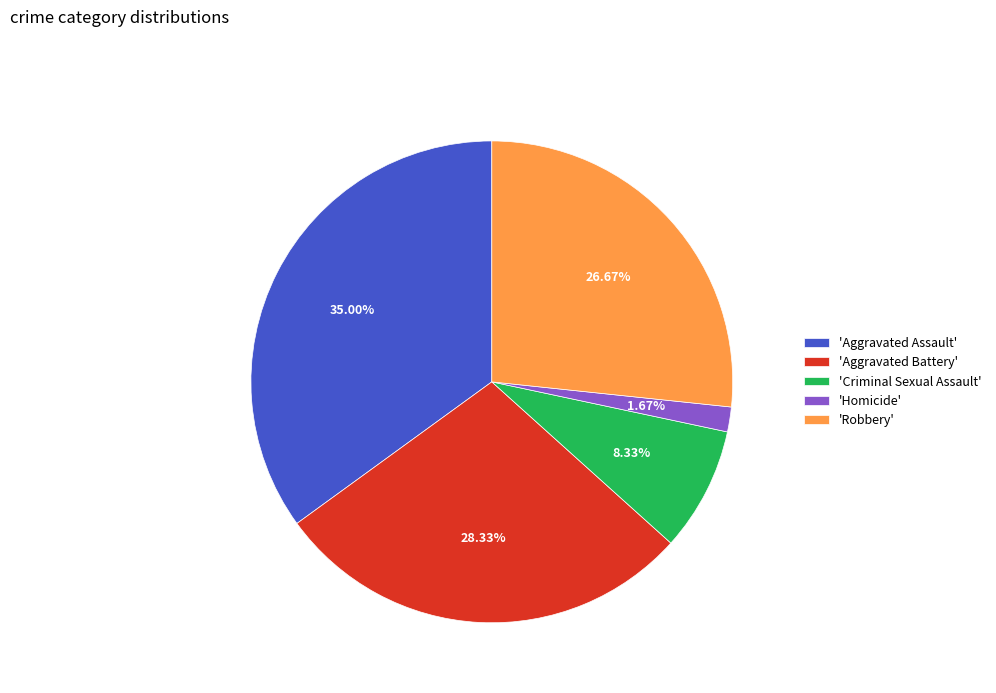

Which slice is the largest?

'Aggravated Assault'